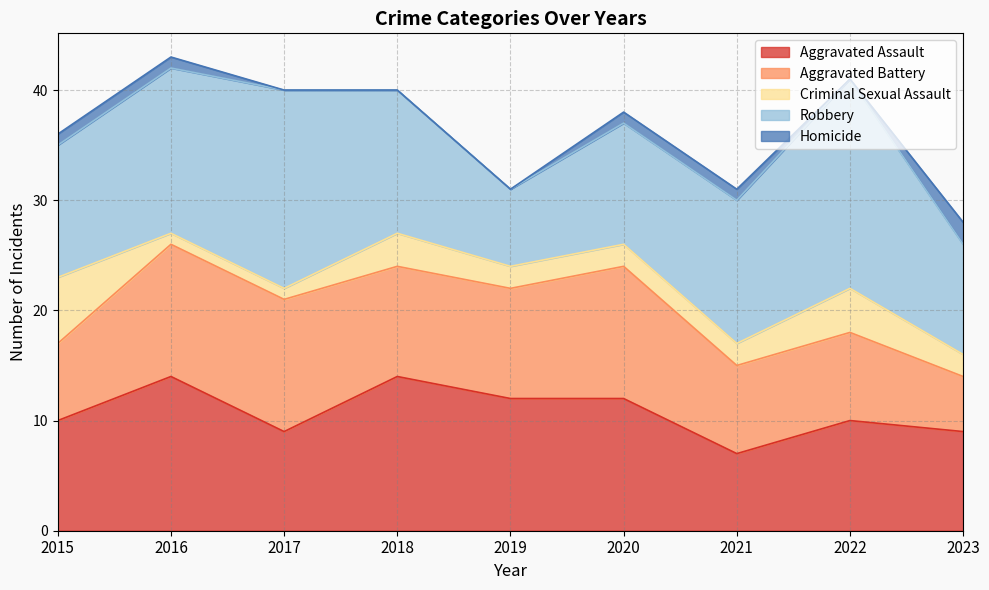

What are all the series names shown in the legend?

Aggravated Assault, Aggravated Battery, Criminal Sexual Assault, Robbery, Homicide